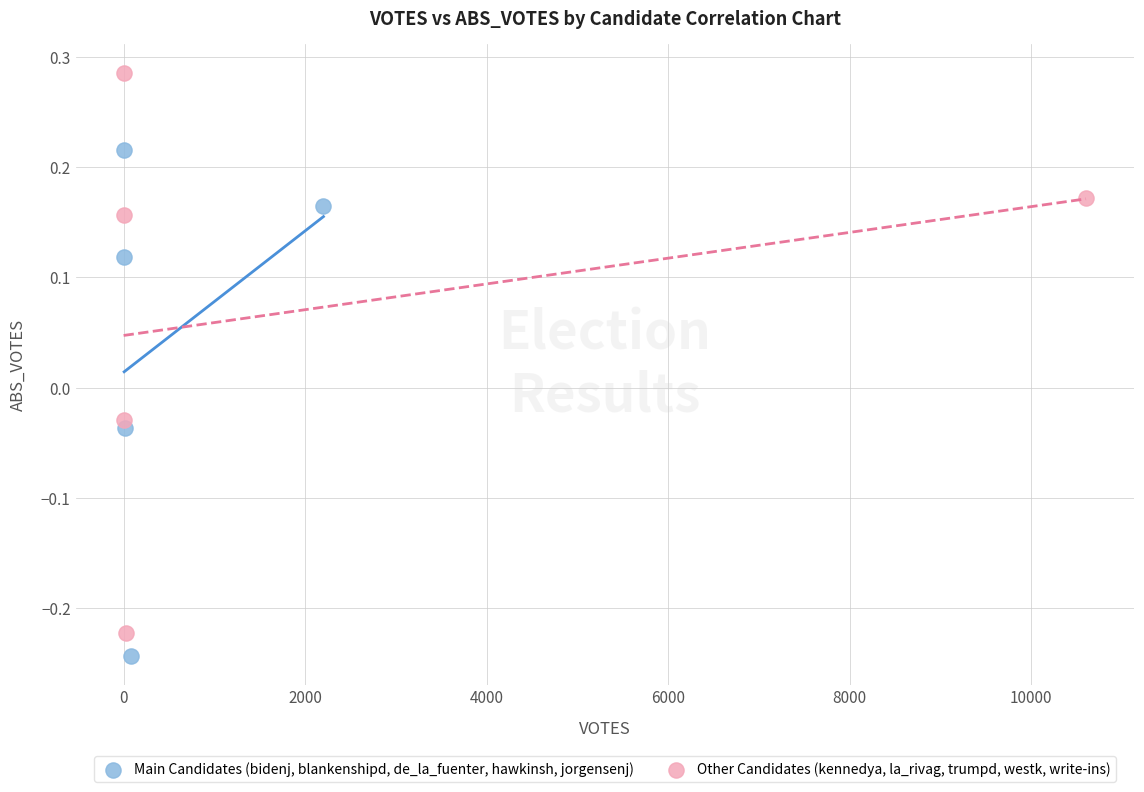

Which series reaches the minimum Y coordinate?

Main Candidates (bidenj, blankenshipd, de_la_fuenter, hawkinsh, jorgensenj)